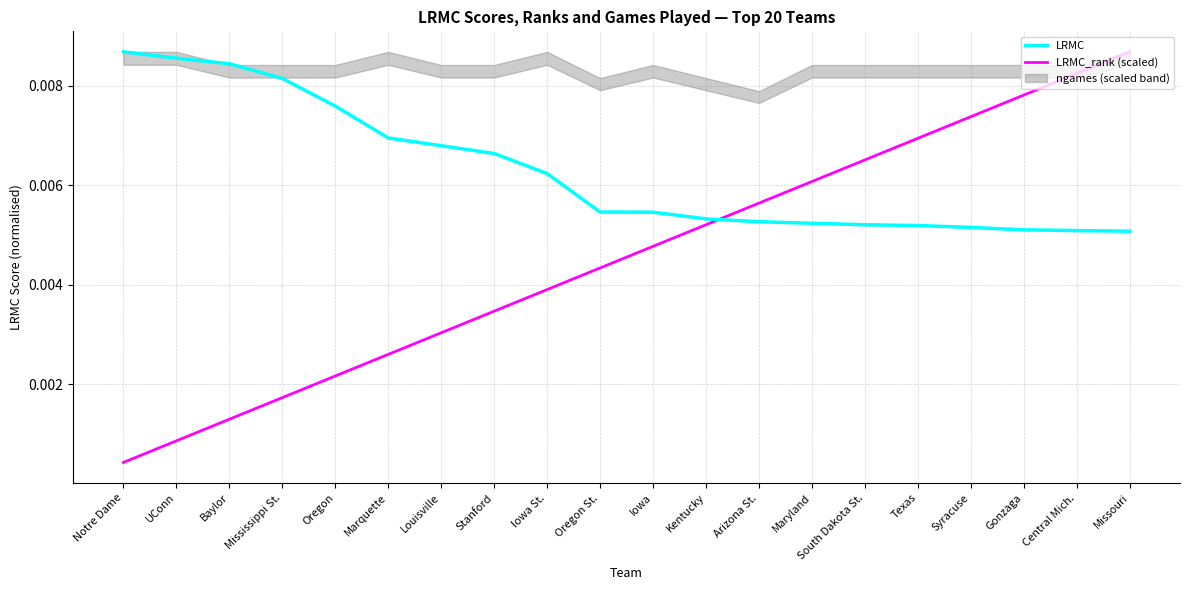

Where is LRMC_rank (scaled) nearest to the value 0?

Notre Dame